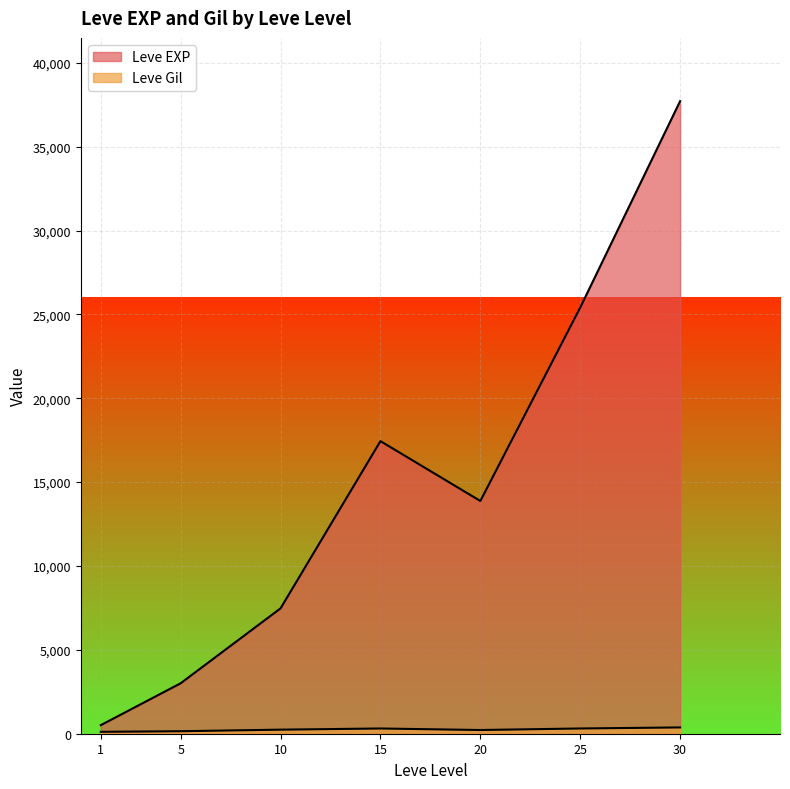

How many lines are shown in the chart?

2